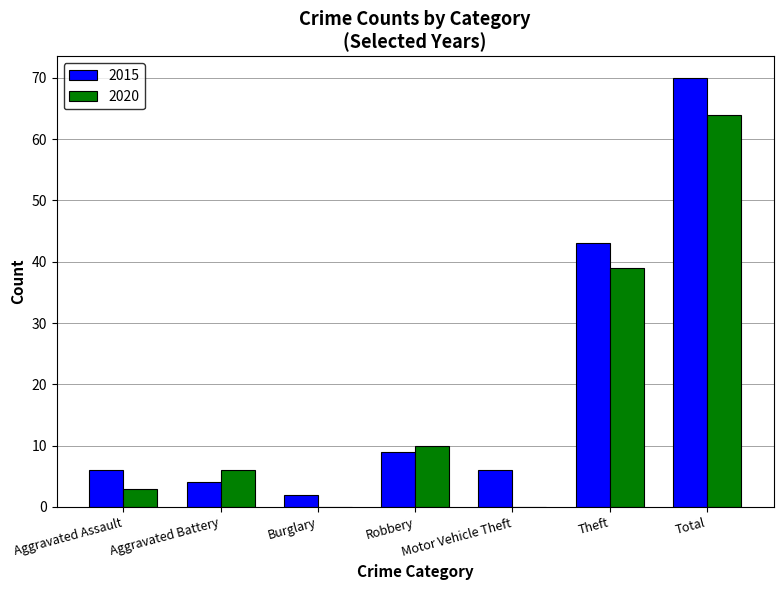

What are all the series names shown in the legend?

2015, 2020